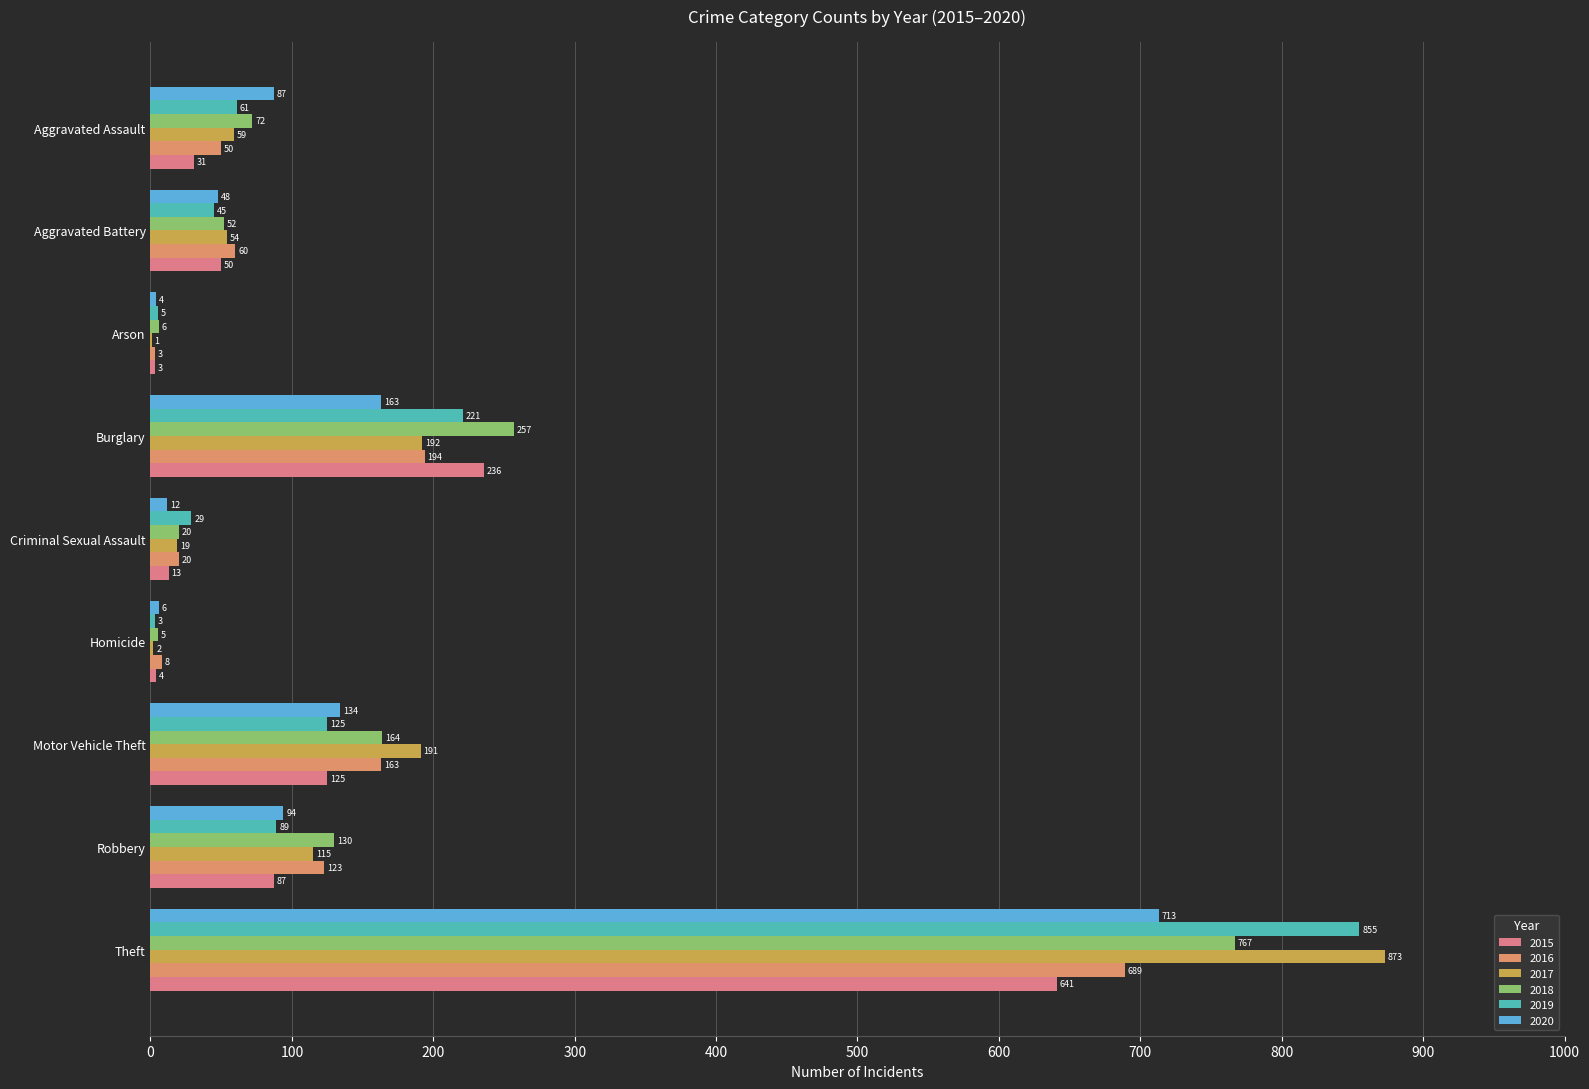

Rank the categories by 2018 value from highest to lowest.

Theft, Burglary, Motor Vehicle Theft, Robbery, Aggravated Assault, Aggravated Battery, Criminal Sexual Assault, Arson, Homicide